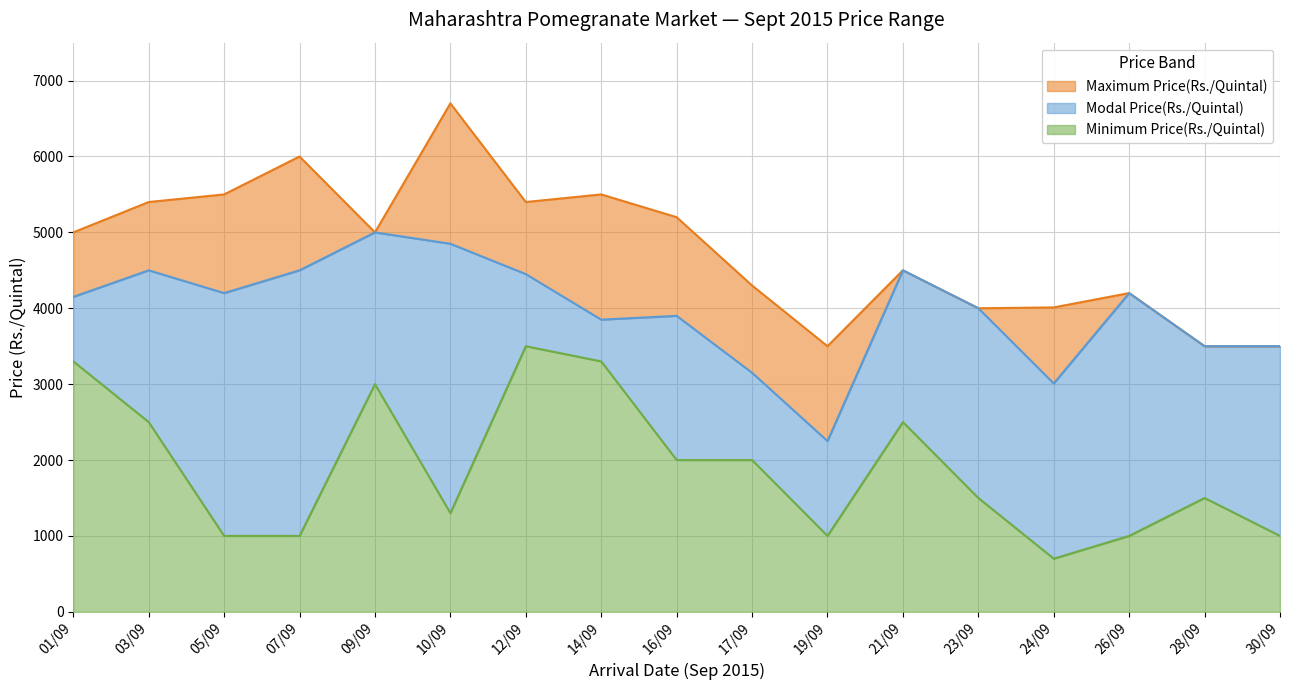

Rank the series at 01/09 from lowest to highest value.

Minimum Price(Rs./Quintal), Modal Price(Rs./Quintal), Maximum Price(Rs./Quintal)